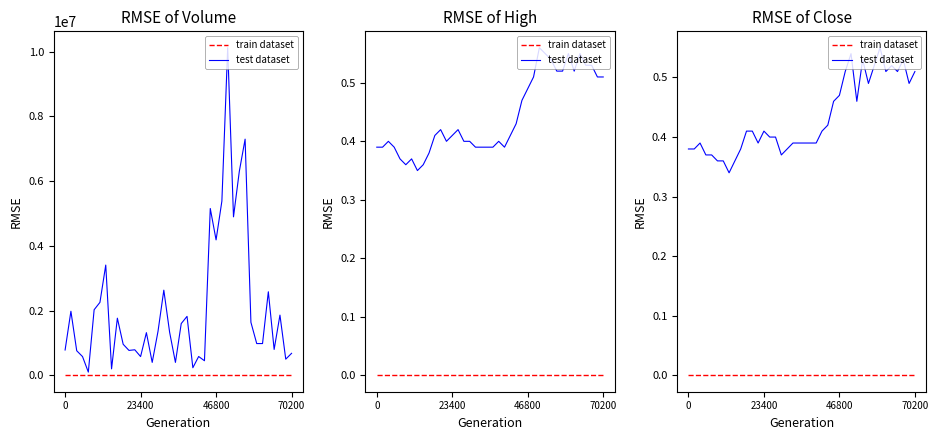

True or false: test dataset has more than 0 interior local peaks.

True